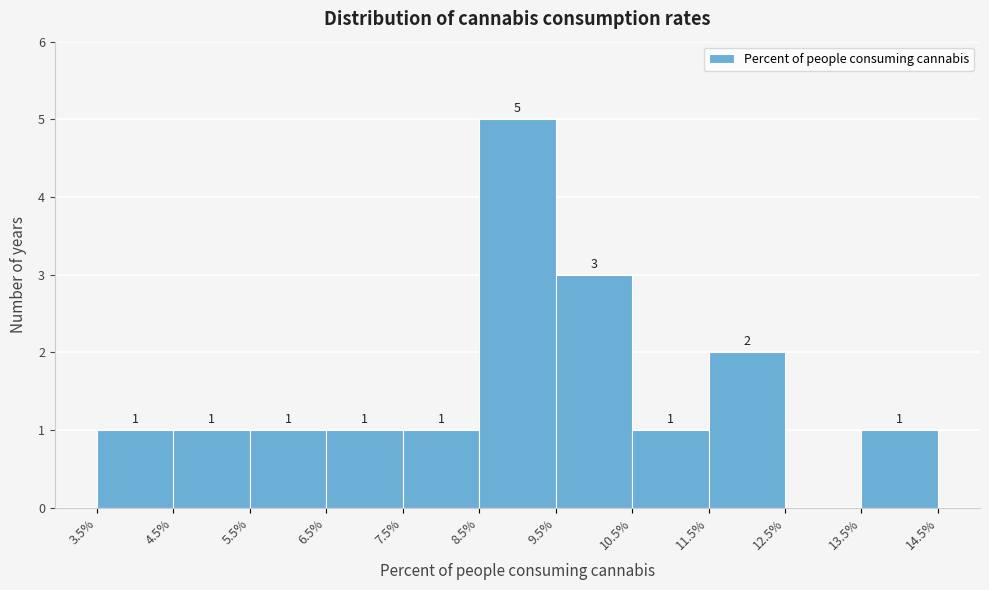

Over which range of the x-axis is the bar tallest?

8.5% to 9.5%